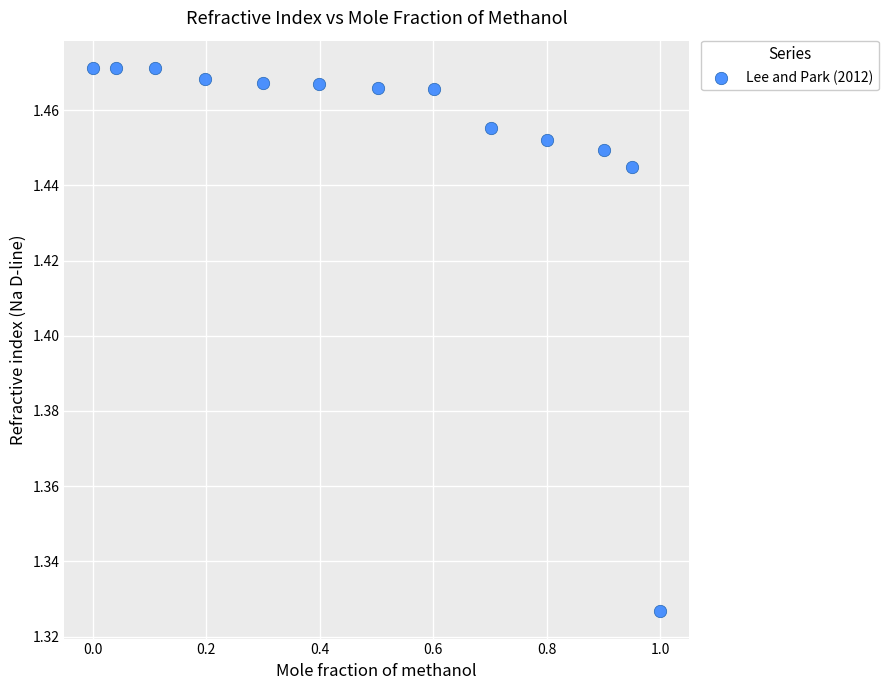

What is the range of X values (max minus min)?

1.0